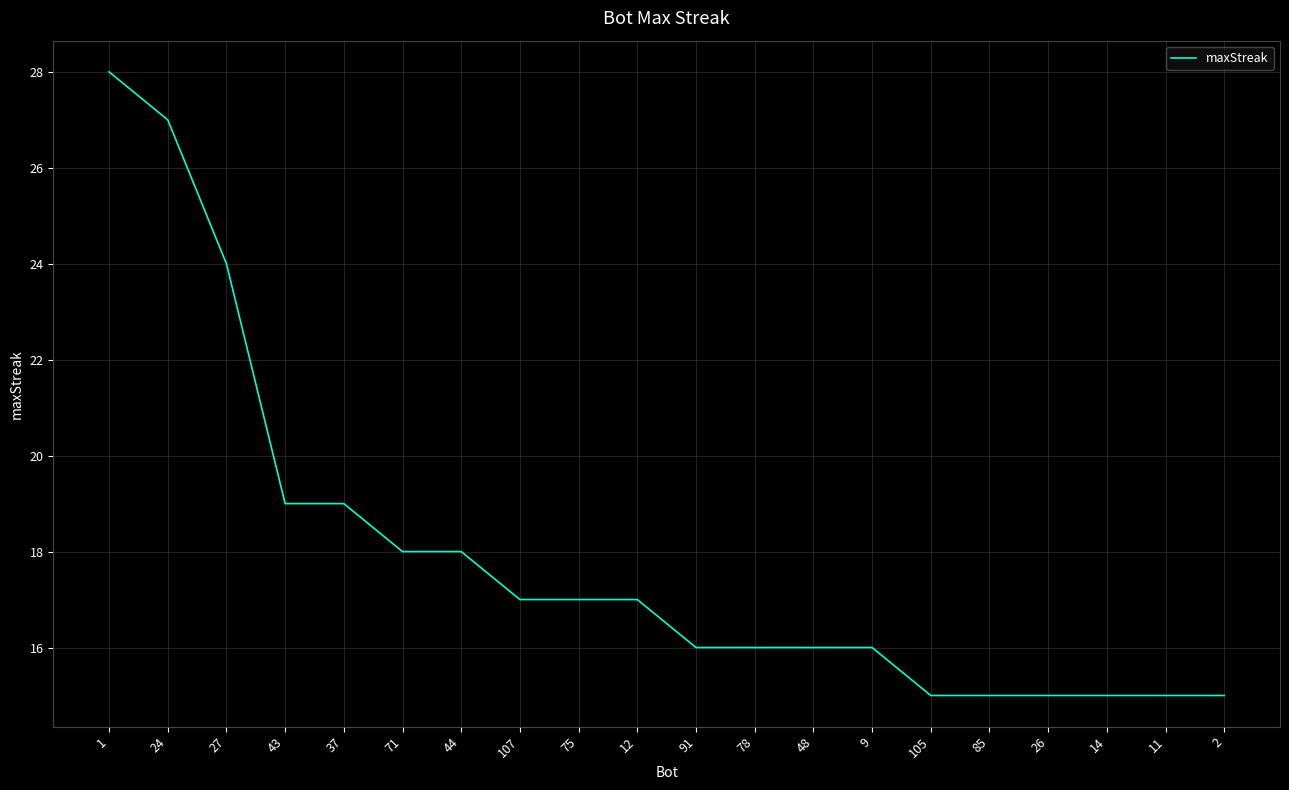

True or false: the data shows 3 at 85.

False